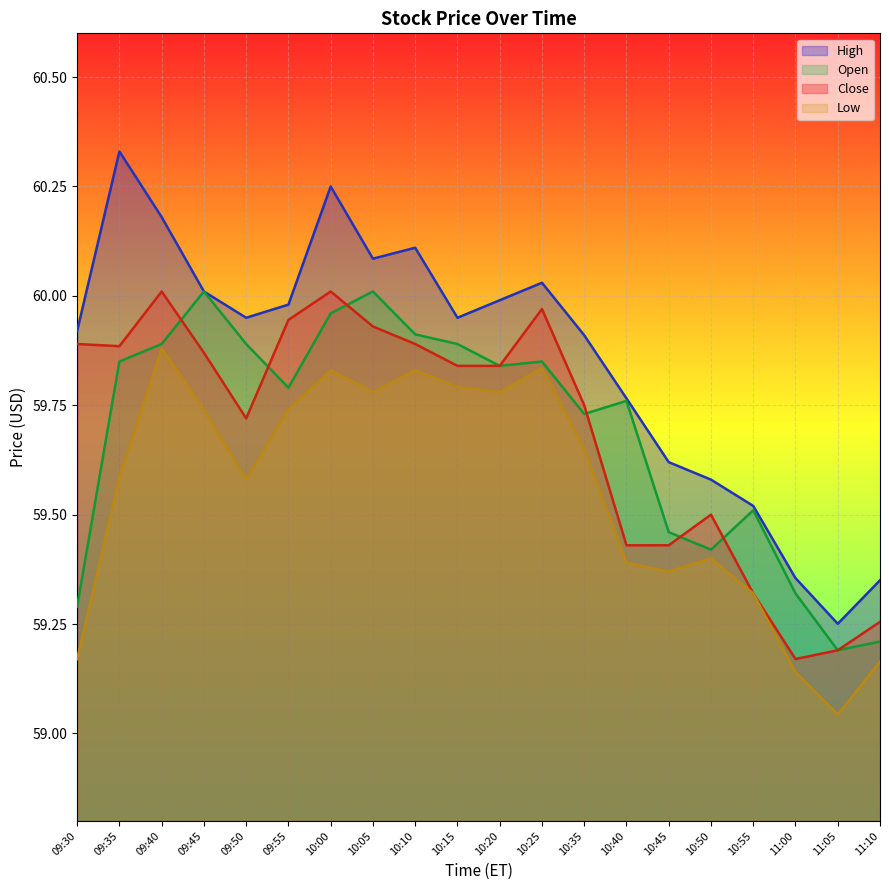

What is the value of the Close point at the 1st from the left?

59.9